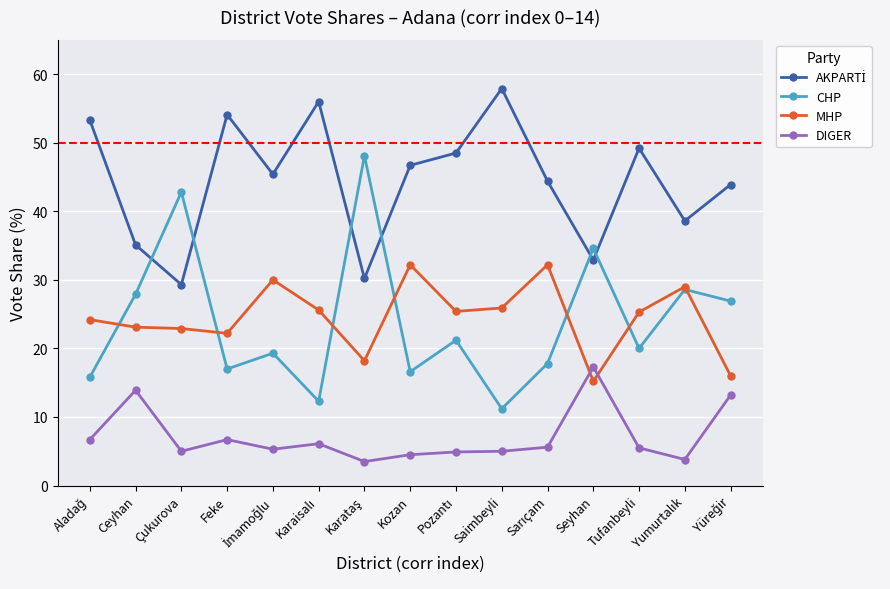

What is the maximum value shown in the chart?

57.9